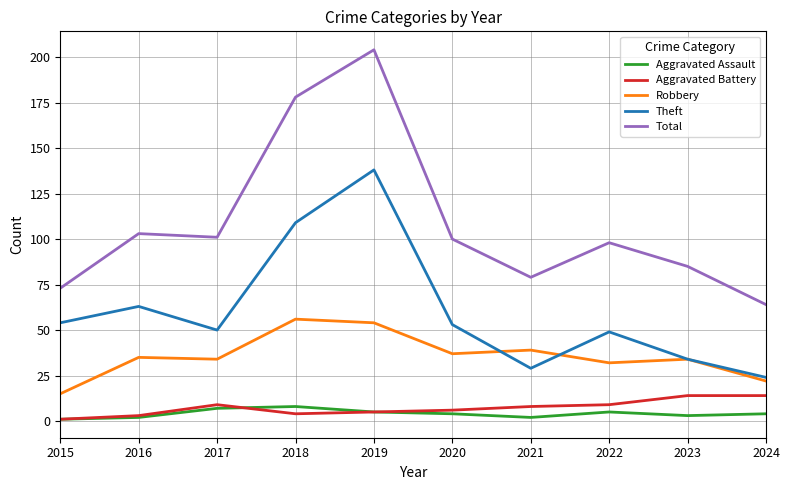

Reading left to right, transcribe all the data shown in this chart.

Aggravated Assault: 2015=1	2016=2	2017=7	2018=8	2019=5	2020=4	2021=2	2022=5	2023=3	2024=4
Aggravated Battery: 2015=1	2016=3	2017=9	2018=4	2019=5	2020=6	2021=8	2022=9	2023=14	2024=14
Robbery: 2015=15	2016=35	2017=34	2018=56	2019=54	2020=37	2021=39	2022=32	2023=34	2024=22
Theft: 2015=54	2016=63	2017=50	2018=109	2019=138	2020=53	2021=29	2022=49	2023=34	2024=24
Total: 2015=73	2016=103	2017=101	2018=178	2019=204	2020=100	2021=79	2022=98	2023=85	2024=64